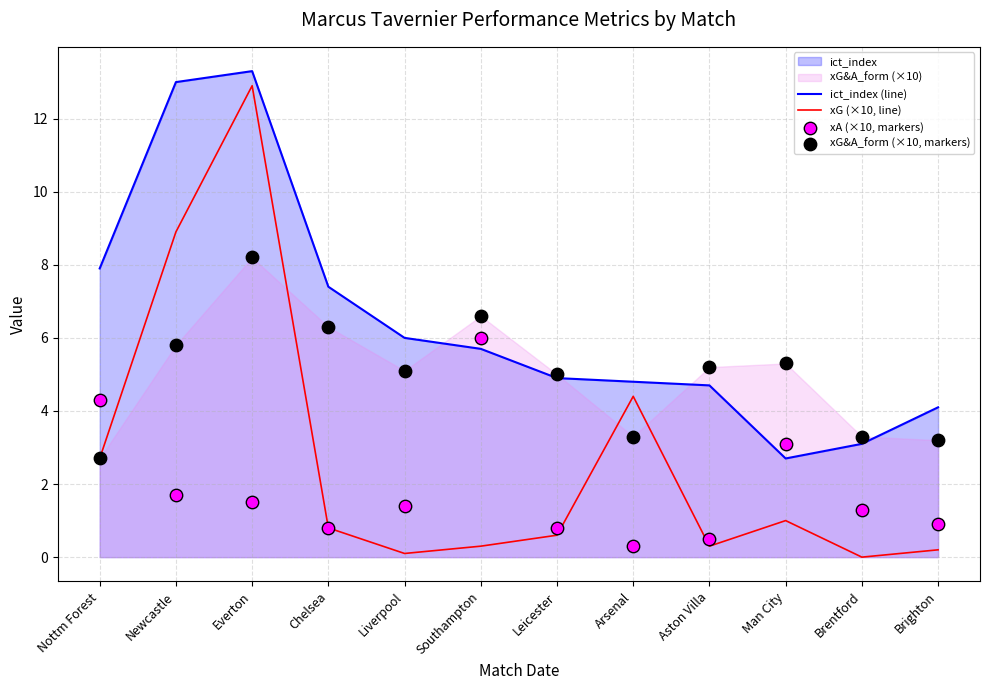

What is the minimum value for ict_index (line)?

2.7